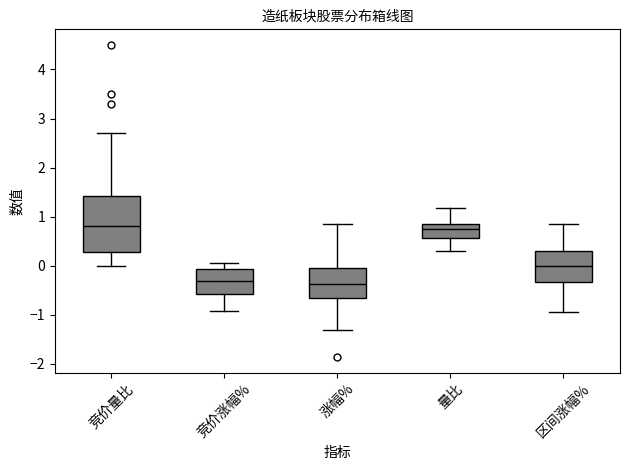

Reading left to right, read every box against the y-axis: the position of its median line, the range the box covers, and the ends of its whiskers. The values are not printed on the chart, so give them approximately, as read against the axis.

竞价量比: median 0.8, box 0.3 to 1.4, whiskers 0.0 to 2.7
竞价涨幅%: median -0.3, box -0.6 to -0.1, whiskers -0.9 to 0.1
涨幅%: median -0.4, box -0.6 to 0.0, whiskers -1.3 to 0.9
量比: median 0.7, box 0.6 to 0.9, whiskers 0.3 to 1.2
区间涨幅%: median 0.0, box -0.3 to 0.3, whiskers -0.9 to 0.9